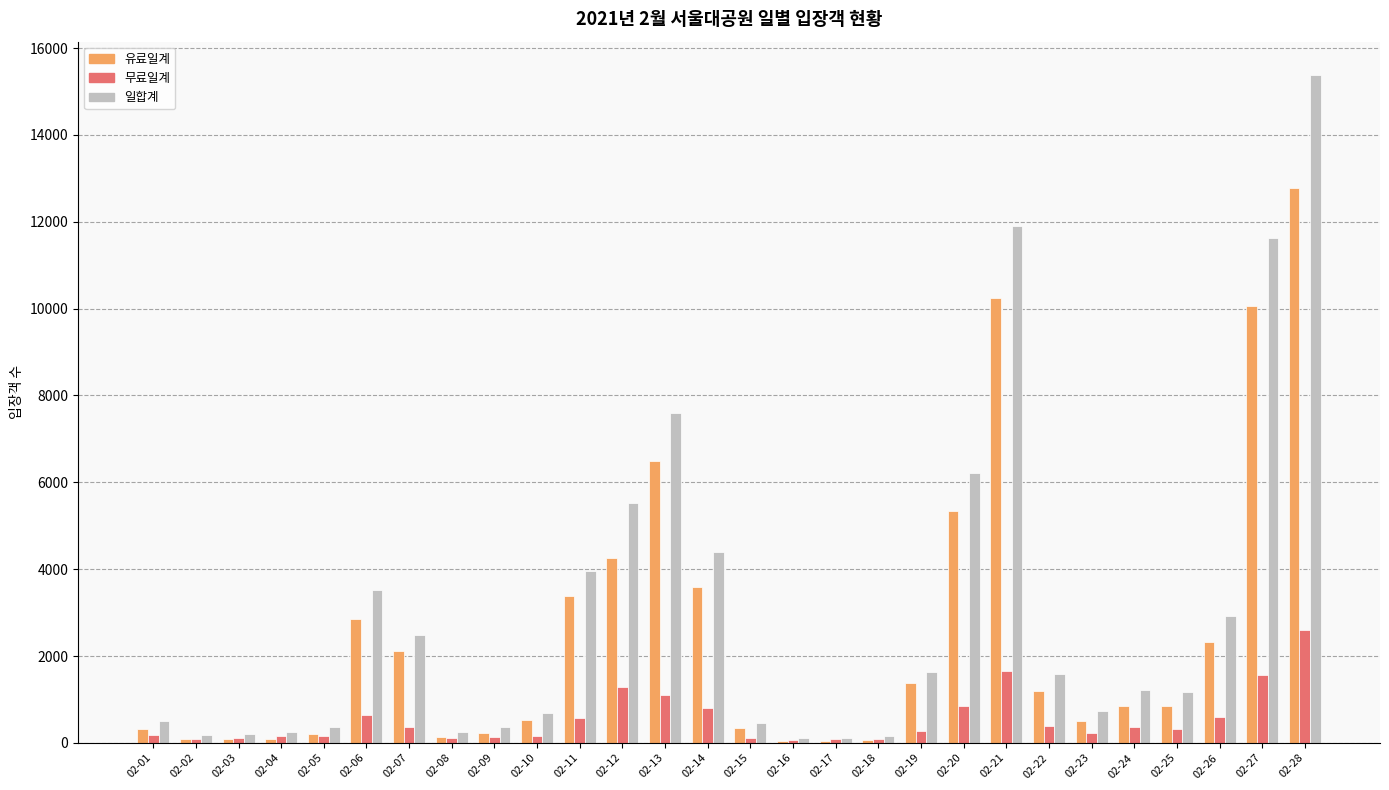

The value of 무료일계 at 02-19 is 273. True or false?

True